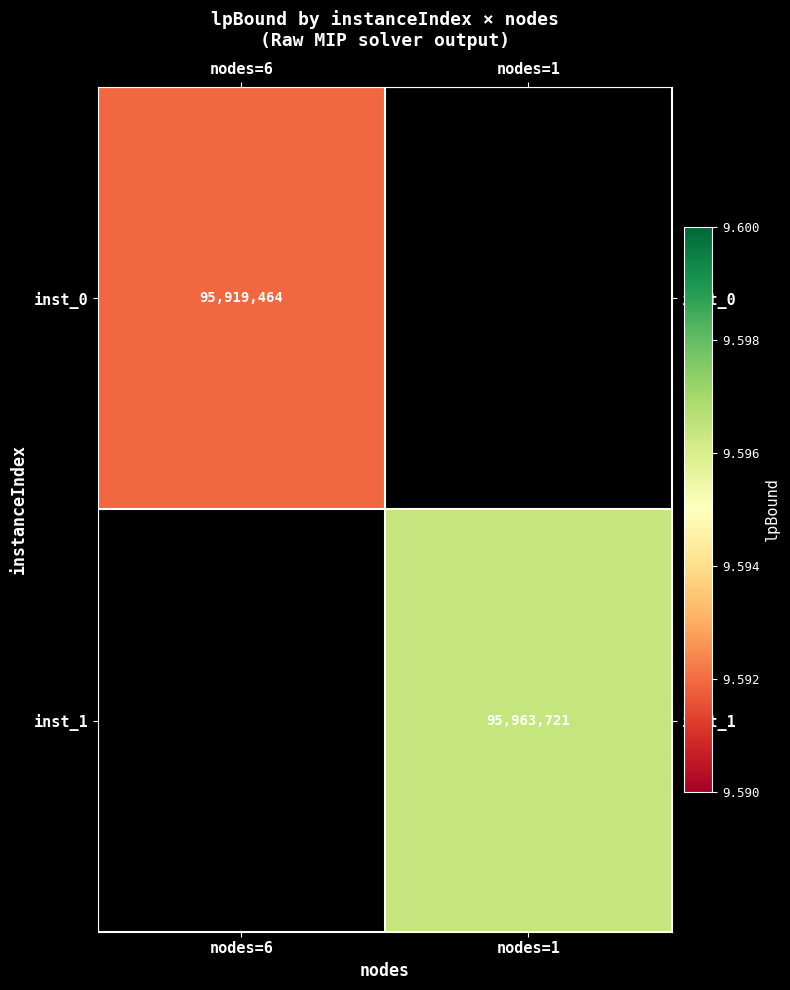

Is it true that inst_1 equals 95963721 at nodes=1?

True